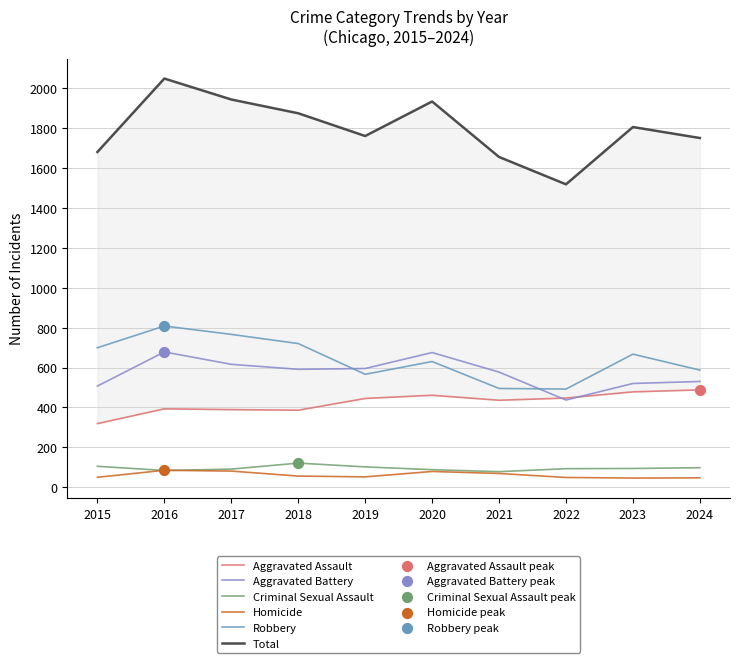

What is the total value across all series at 2015?

3360